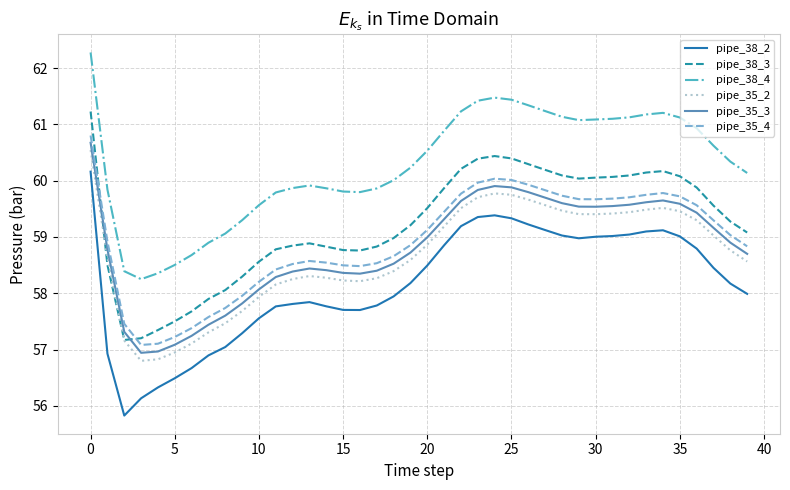

Which series has the largest range (max minus min)?

pipe_38_2